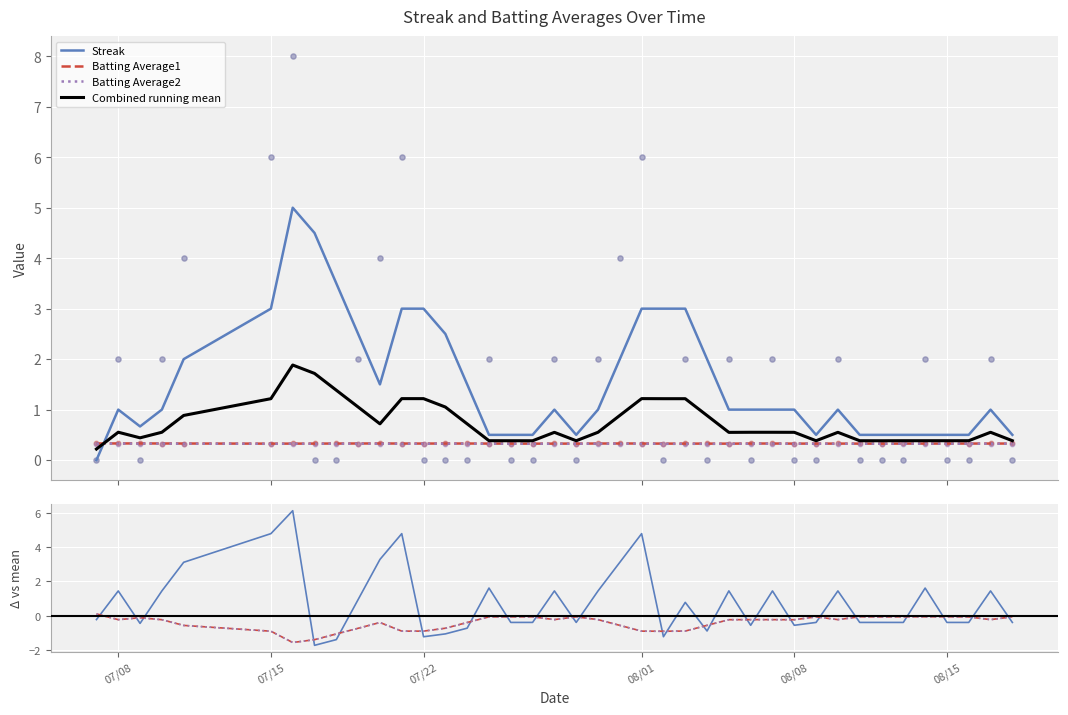

True or false: Batting Average1 and Streak cross at least once.

True